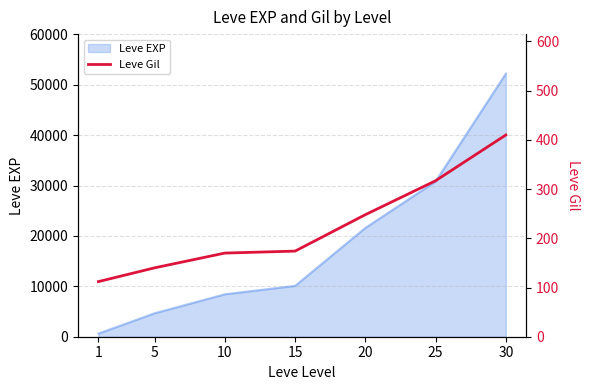

How many categories are shown in the chart?

7